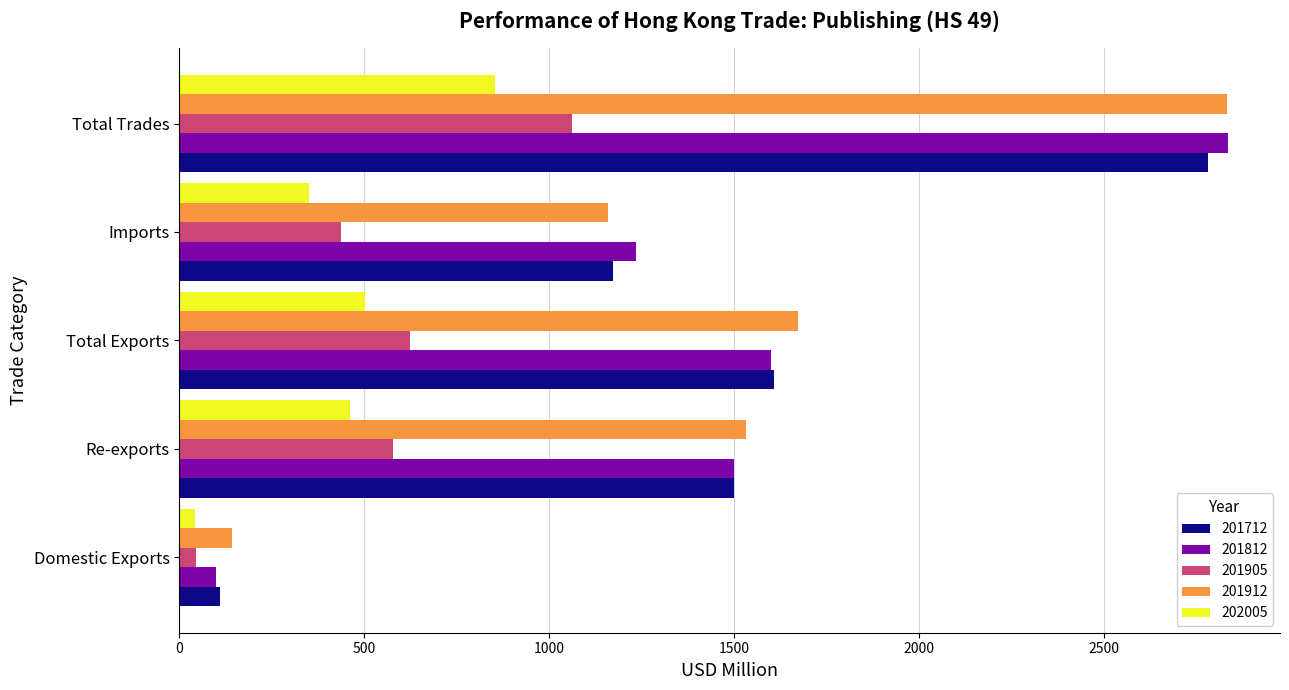

What is the difference between the 202005 values at Imports and Total Exports?

152.0